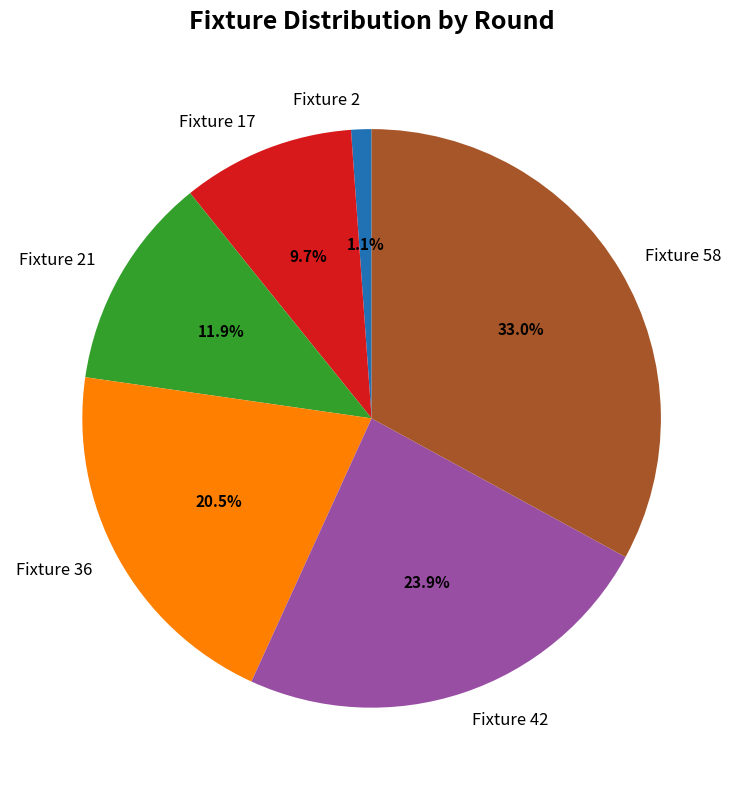

To the nearest percent, what is the difference between the largest and smallest slice percentages?

32%